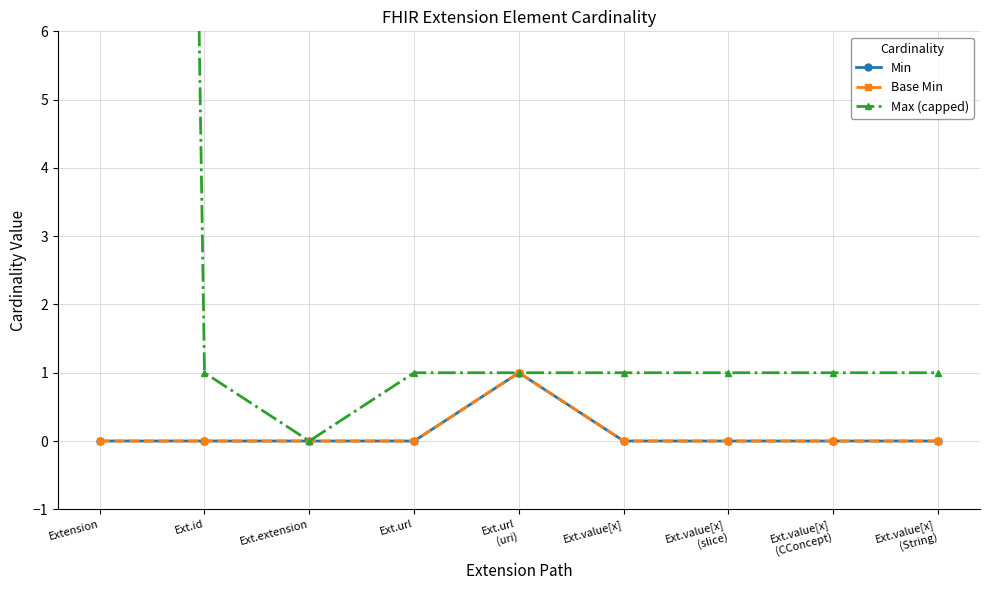

Reading right to left, transcribe all the data shown in this chart.

Min: Ext.value[x]
(String)=0	Ext.value[x]
(CConcept)=0	Ext.value[x]
(slice)=0	Ext.value[x]=0	Ext.url
(uri)=1	Ext.url=0	Ext.extension=0	Ext.id=0	Extension=0
Base Min: Ext.value[x]
(String)=0	Ext.value[x]
(CConcept)=0	Ext.value[x]
(slice)=0	Ext.value[x]=0	Ext.url
(uri)=1	Ext.url=0	Ext.extension=0	Ext.id=0	Extension=0
Max (capped): Ext.value[x]
(String)=1	Ext.value[x]
(CConcept)=1	Ext.value[x]
(slice)=1	Ext.value[x]=1	Ext.url
(uri)=1	Ext.url=1	Ext.extension=0	Ext.id=1	Extension=99